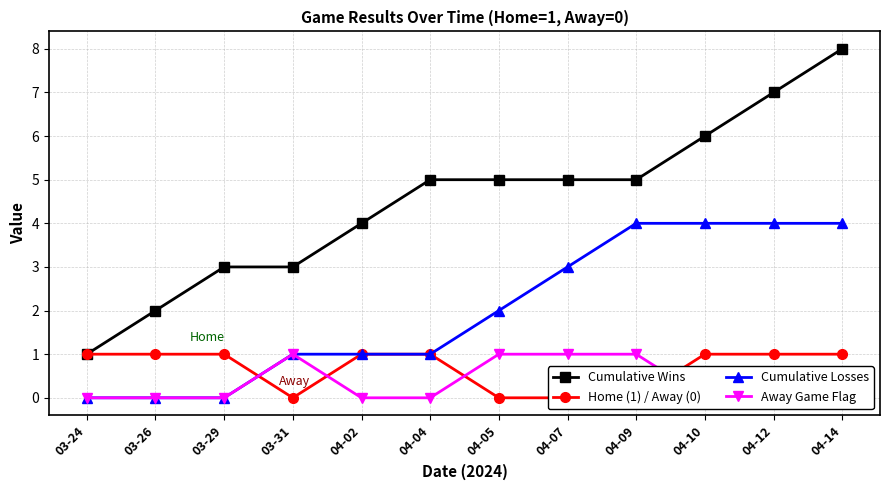

Which label corresponds to the smallest value in the chart?

03-31